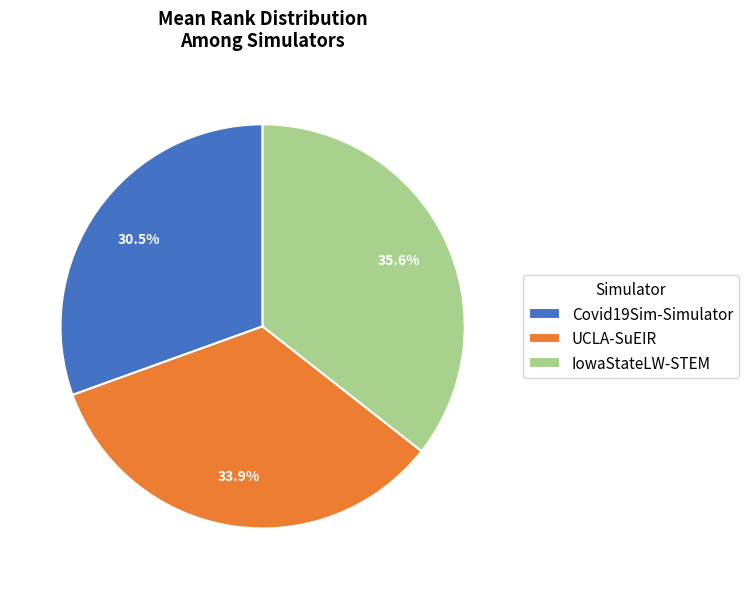

Which category has the smallest portion of the pie?

Covid19Sim-Simulator